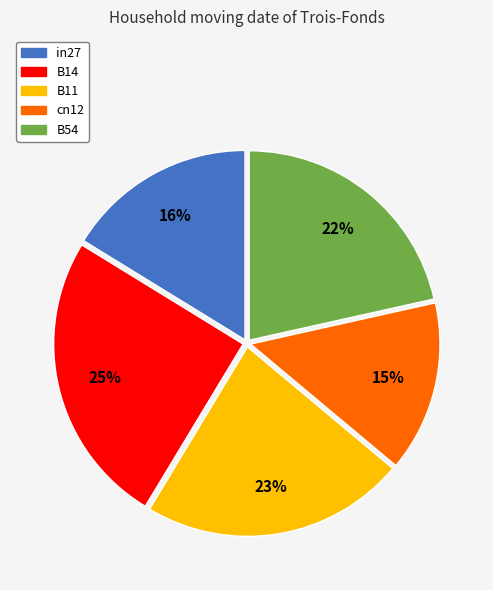

Rank the categories by value from lowest to highest.

cn12, in27, B54, B11, B14